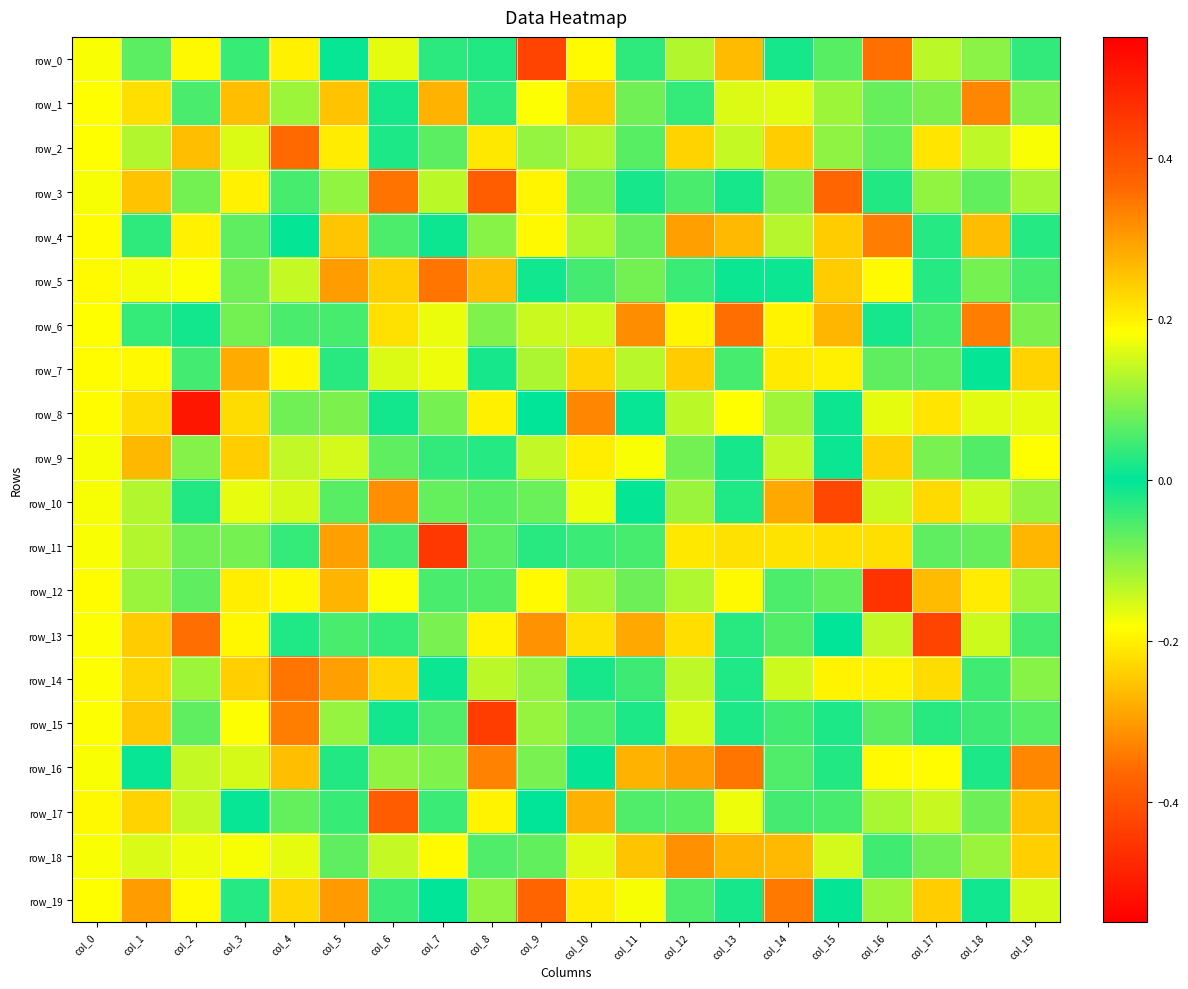

How many values in the row_4 series exceed 0?

10